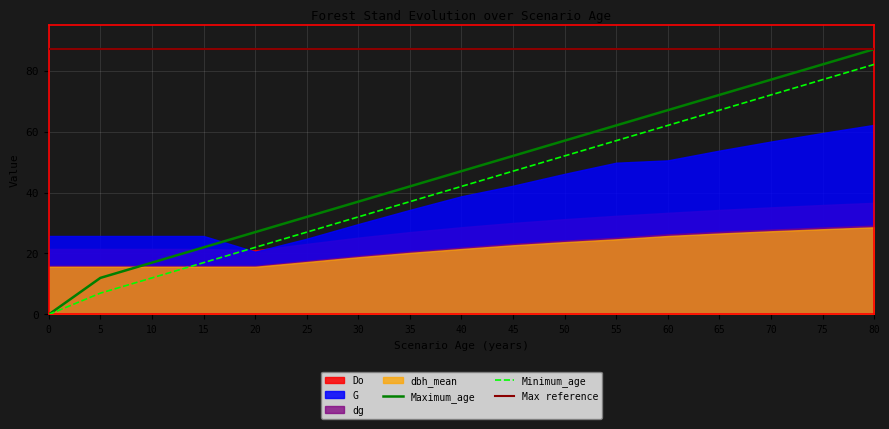

True or false: G and Maximum_age intersect in this chart.

True